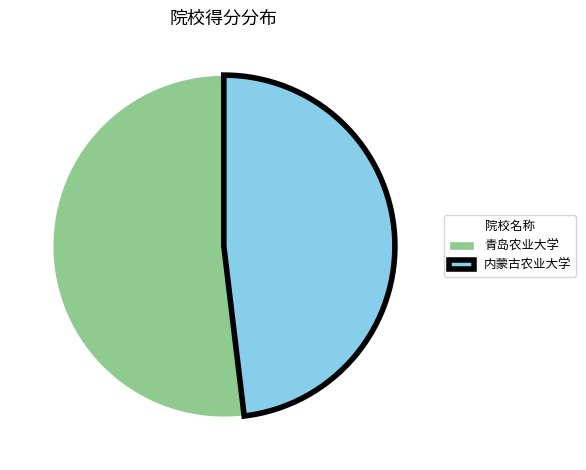

Which has a higher value, 青岛农业大学 or 内蒙古农业大学?

青岛农业大学